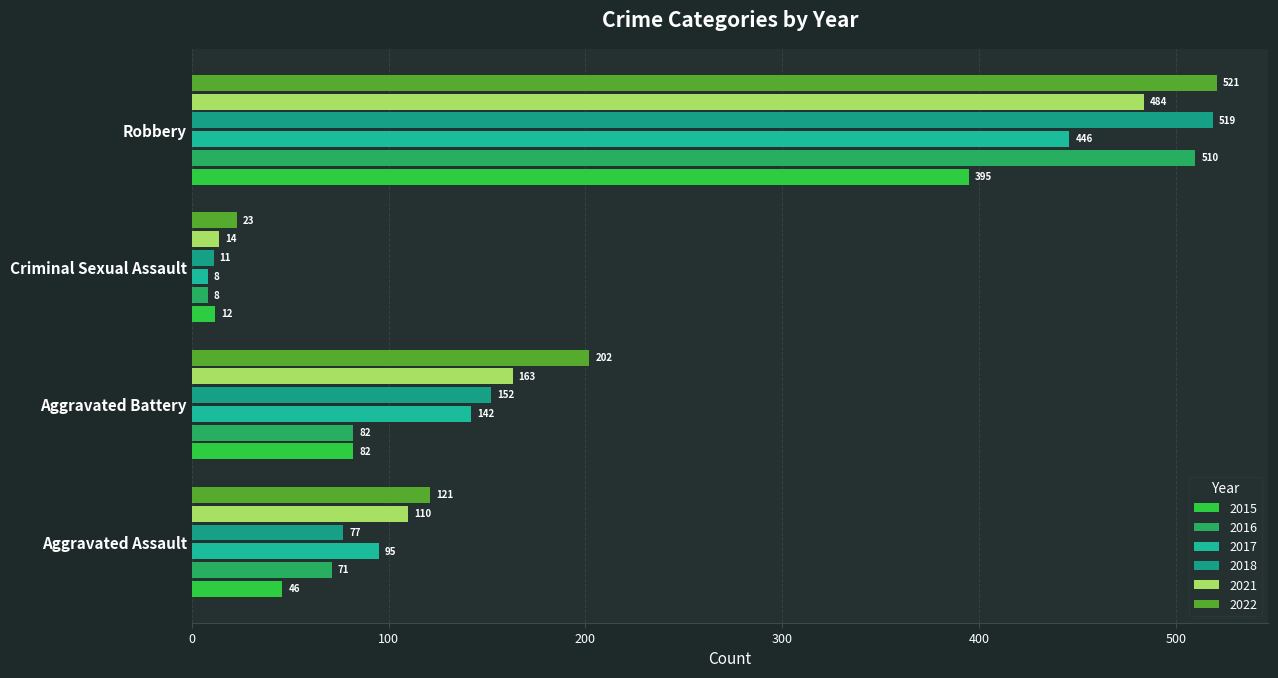

How many data points does each series have?

4